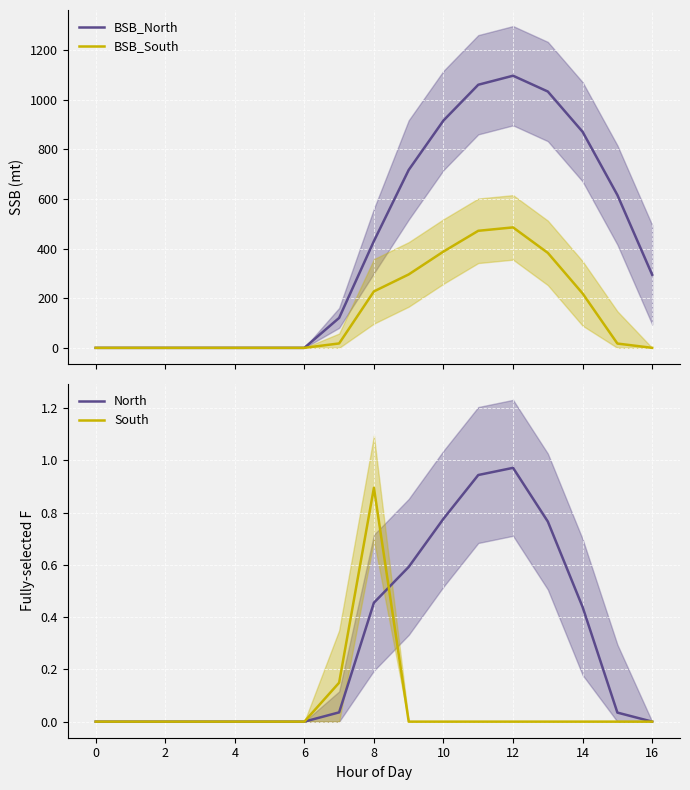

Is the value of South at 0 greater than the value of BSB_North at 11?

No